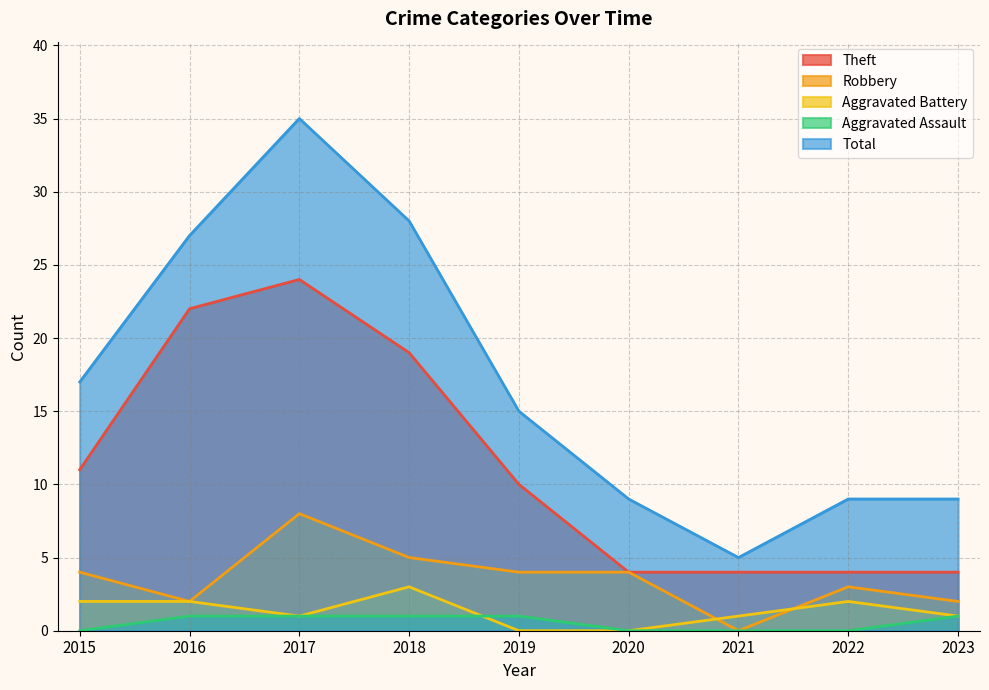

Does the chart display data point markers on the line(s)?

No